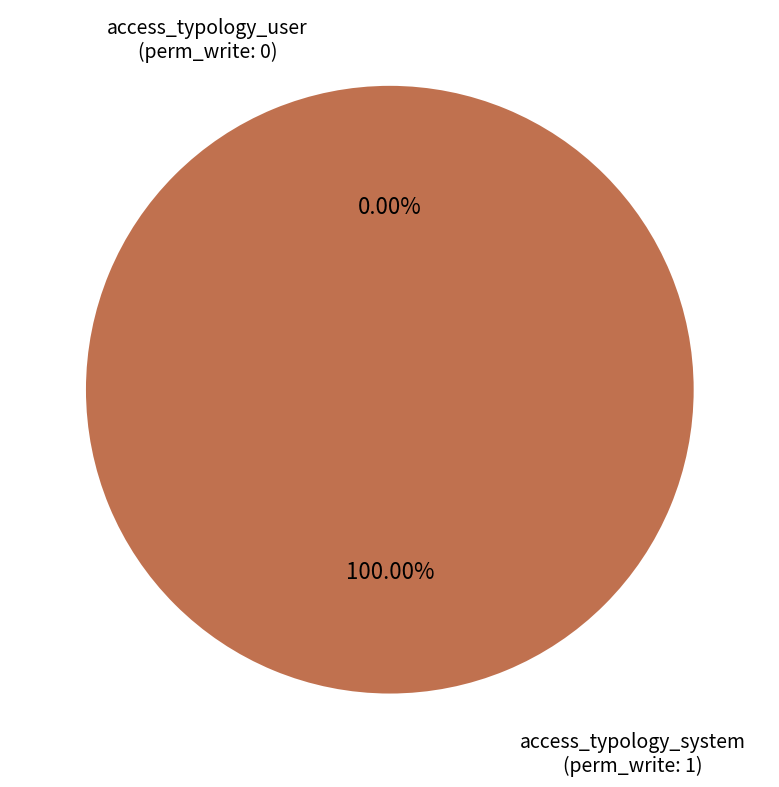

Which slice represents more than half of the pie?

access_typology_system